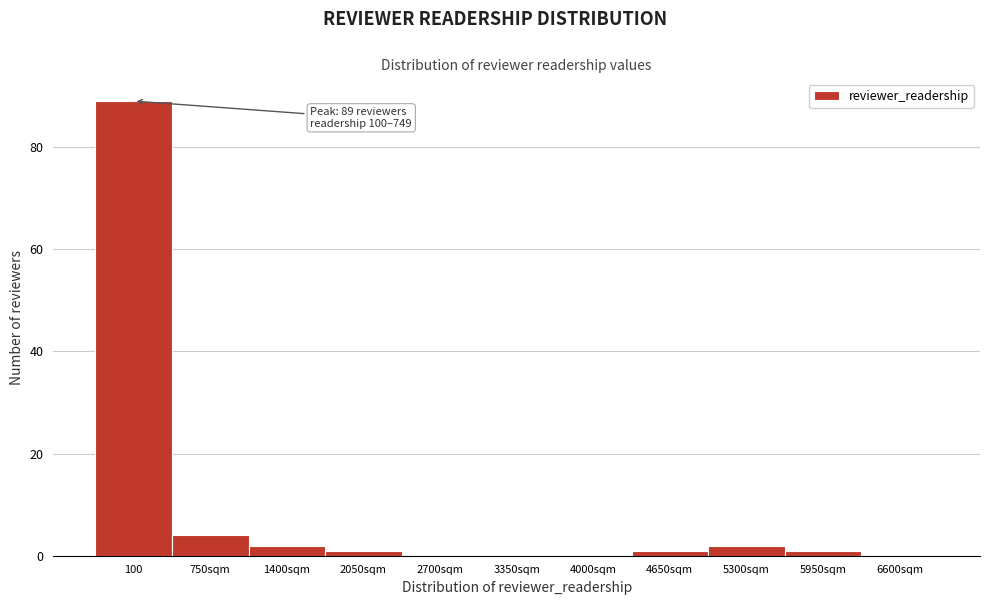

Reading left to right, extract all data points from this chart.

100=89	750sqm=4	1400sqm=2	2050sqm=1	2700sqm=0	3350sqm=0	4000sqm=0	4650sqm=1	5300sqm=2	5950sqm=1	6600sqm=0